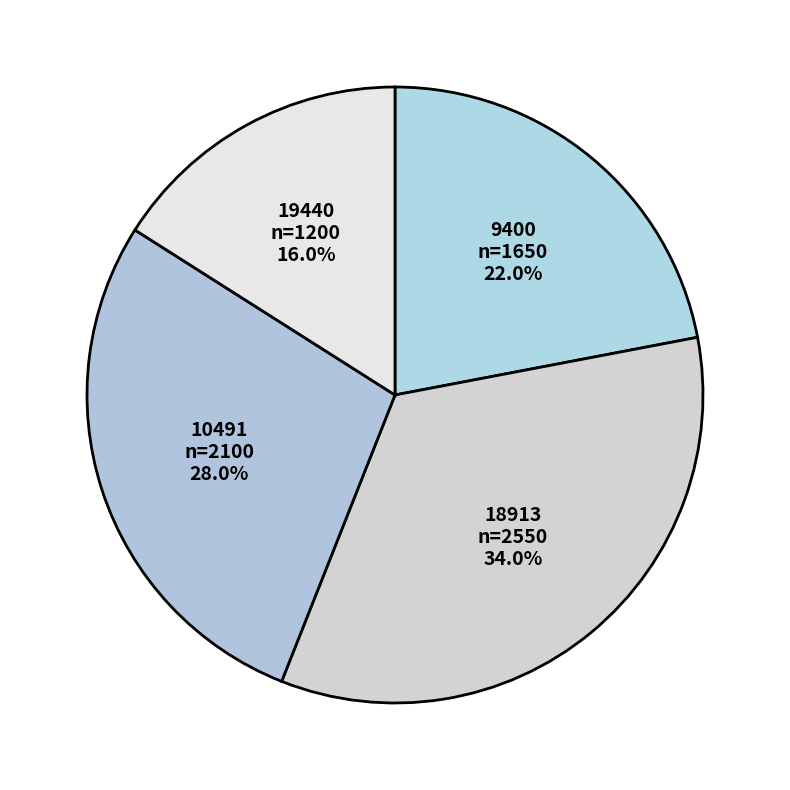

How many segments does this pie chart have?

4